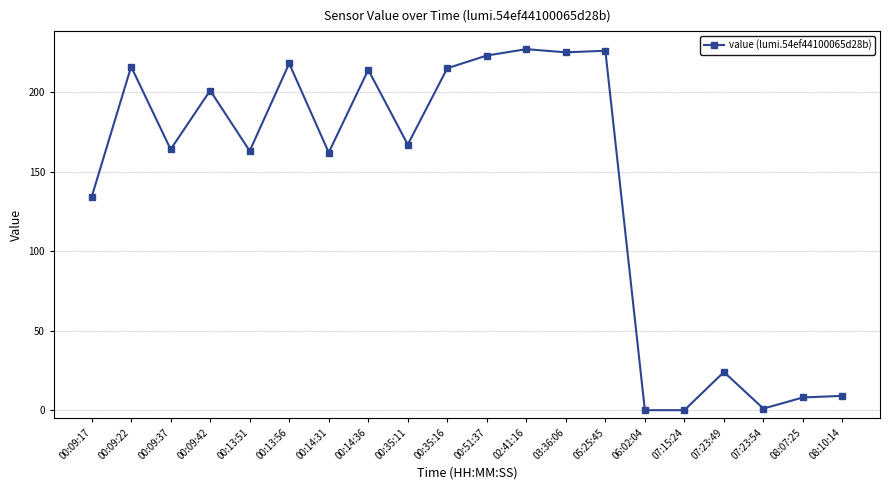

Reading left to right, transcribe all the data shown in this chart.

134	216	164	201	163	218	162	214	167	215	223	227	225	226	0	0	24	1	8	9